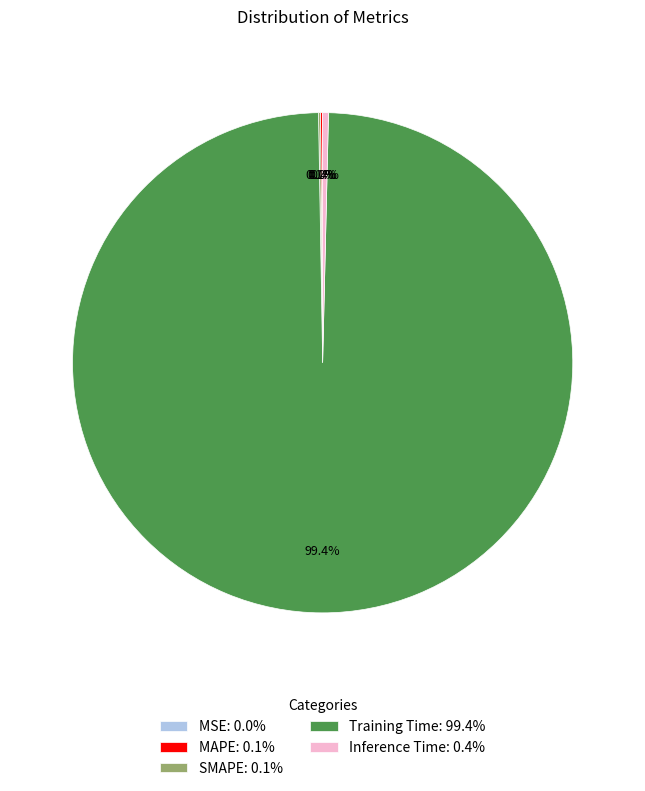

Does any single category account for the majority?

Yes